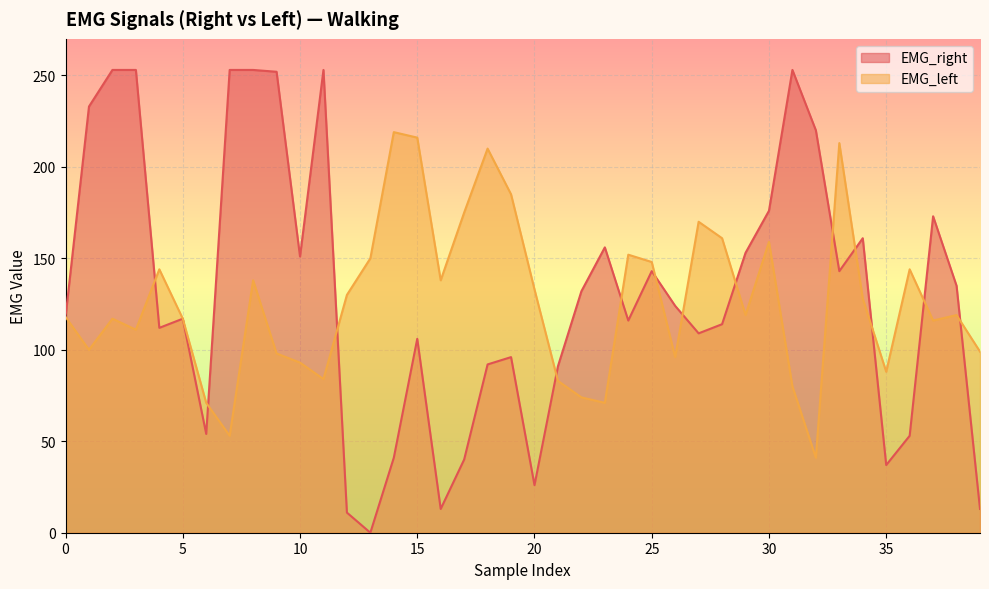

How many lines are shown in the chart?

2